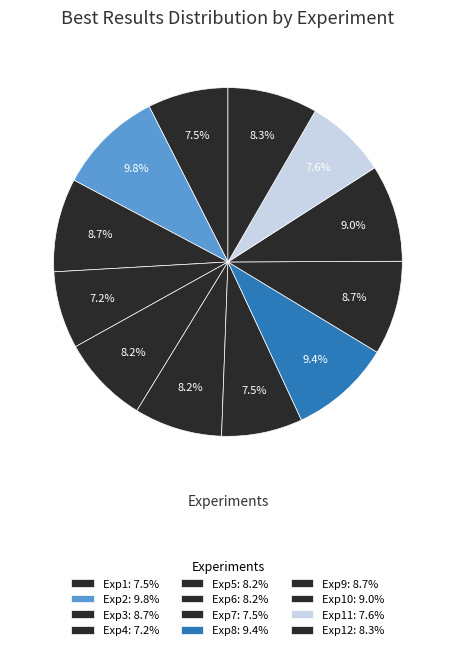

Rank the categories by value from lowest to highest.

Exp4, Exp1, Exp7, Exp11, Exp6, Exp5, Exp12, Exp3, Exp9, Exp10, Exp8, Exp2